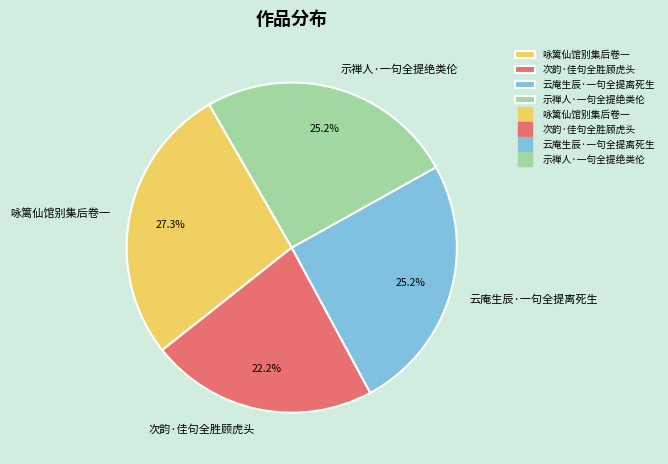

Between 次韵·佳句全胜顾虎头 and 云庵生辰·一句全提离死生, which is larger?

云庵生辰·一句全提离死生